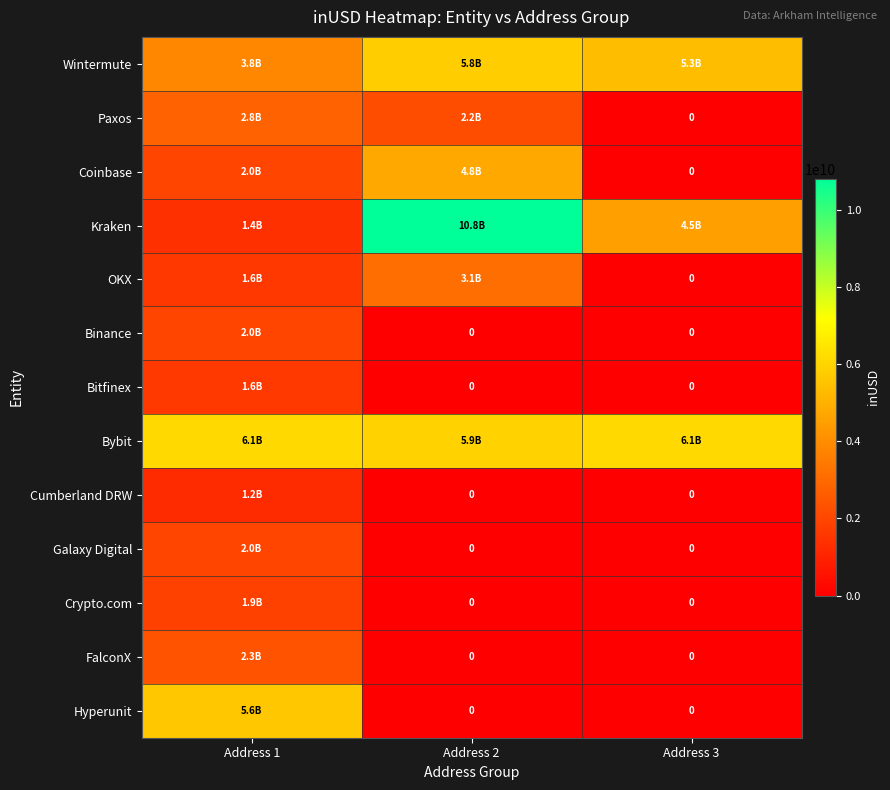

List the series in order of their peak value, lowest first.

Cumberland DRW, Bitfinex, Crypto.com, Galaxy Digital, Binance, FalconX, Paxos, OKX, Coinbase, Hyperunit, Wintermute, Bybit, Kraken